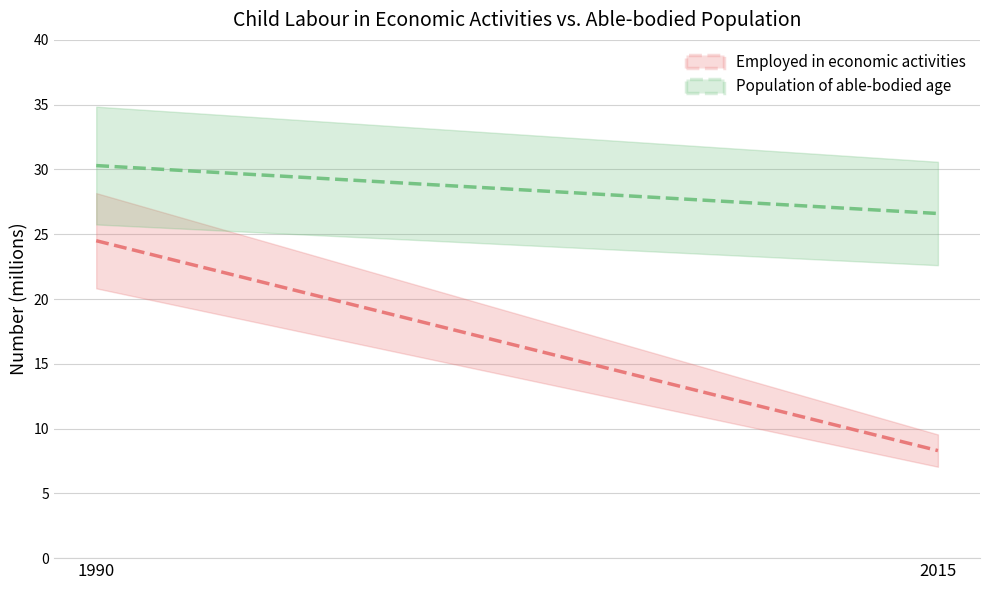

Is this an area chart (filled region under the line)?

No